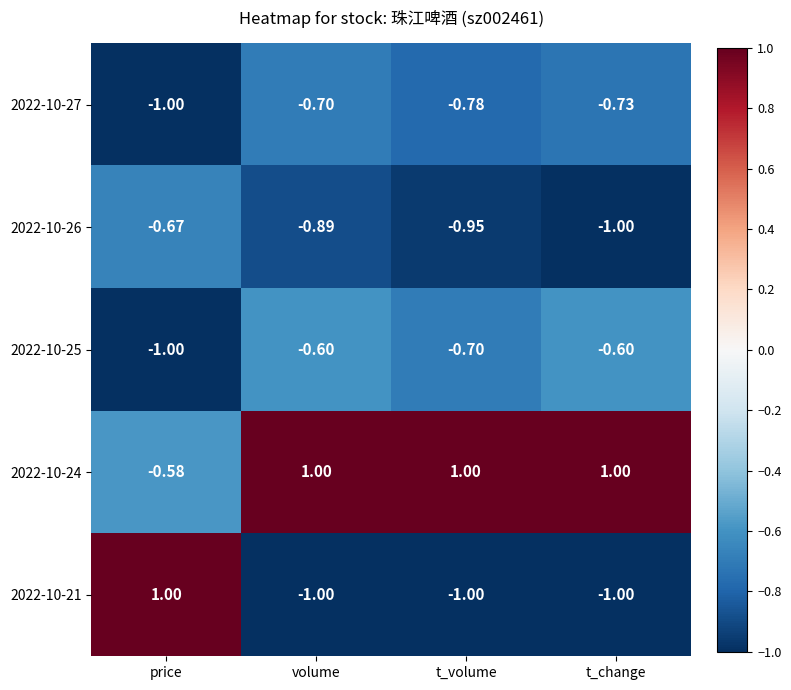

Which category has the lowest value in the 2022-10-25 series?

price